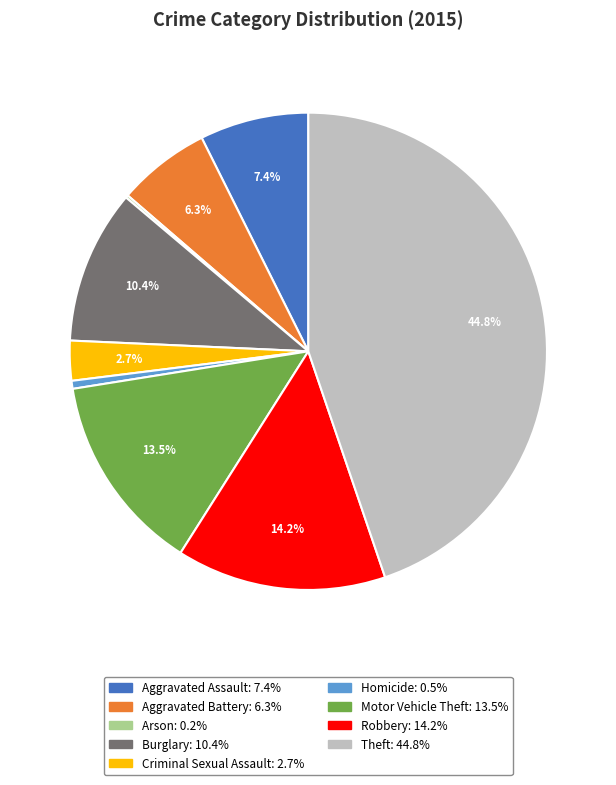

Is the sum of Theft and Aggravated Assault greater than half?

Yes